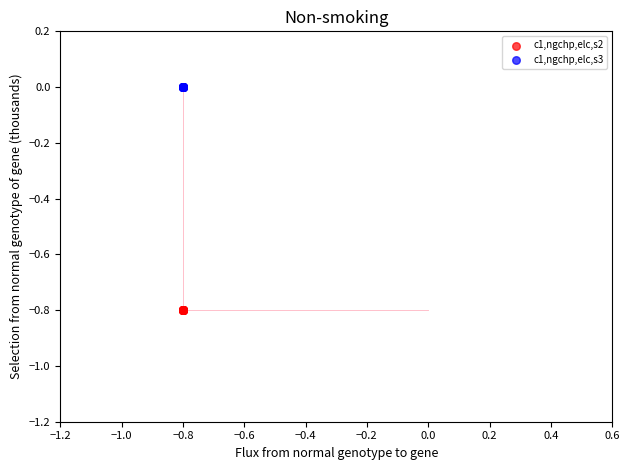

Which series contains the lowest Y value?

c1,ngchp,elc,s2